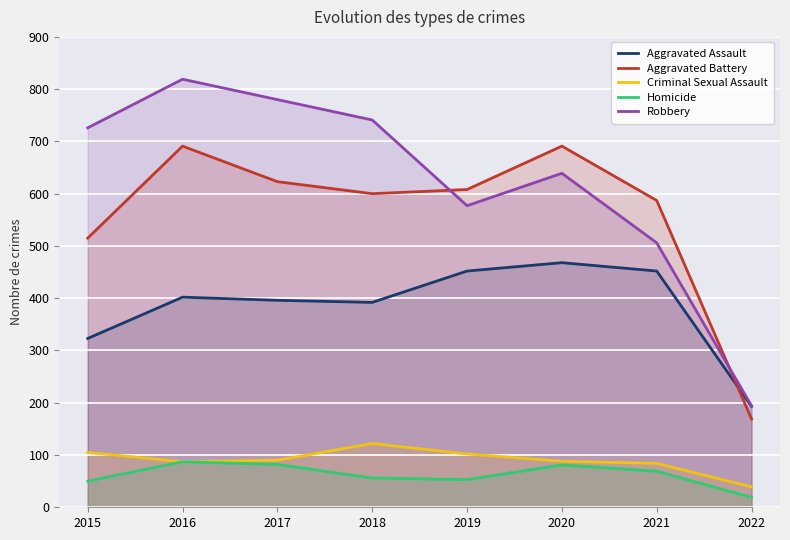

Reading left to right, list all the values displayed in this chart.

Aggravated Assault: 323	402	396	392	452	468	452	193
Aggravated Battery: 515	691	623	600	608	691	587	169
Criminal Sexual Assault: 105	87	90	122	102	88	84	39
Homicide: 50	87	82	56	53	81	69	19
Robbery: 726	819	780	741	577	639	506	194